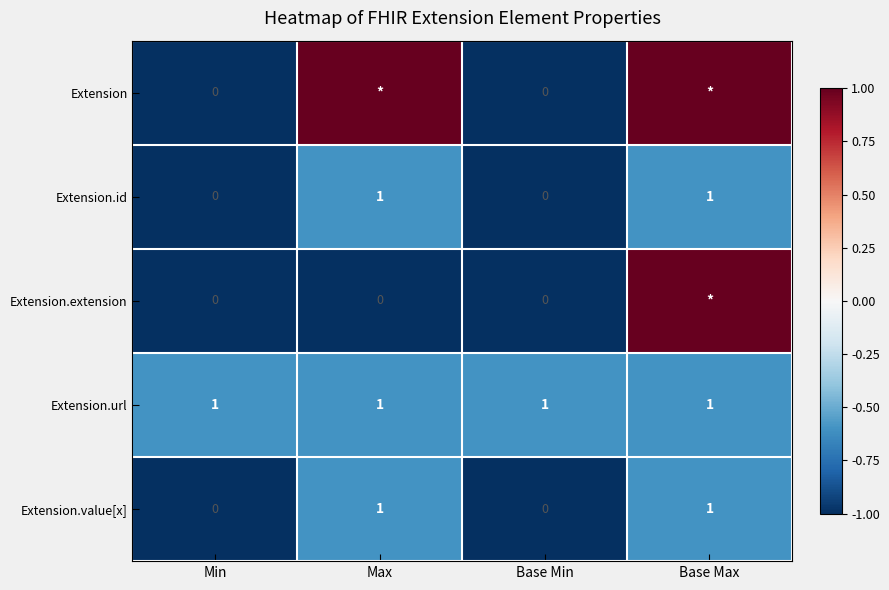

The Extension.value[x] series shows 1 at Max. True or false?

True